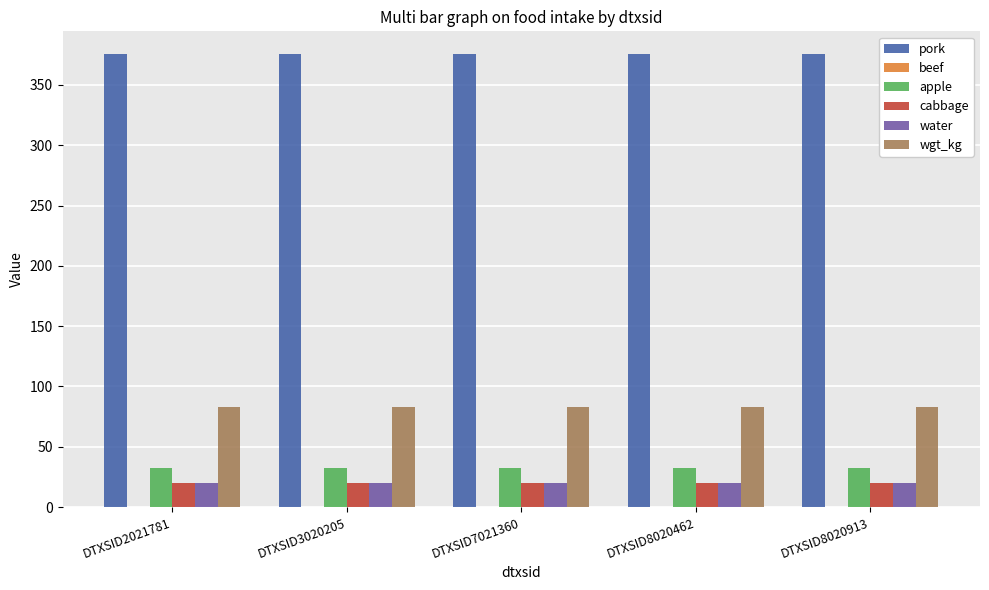

The value of wgt_kg at DTXSID7021360 is 82.9. True or false?

True